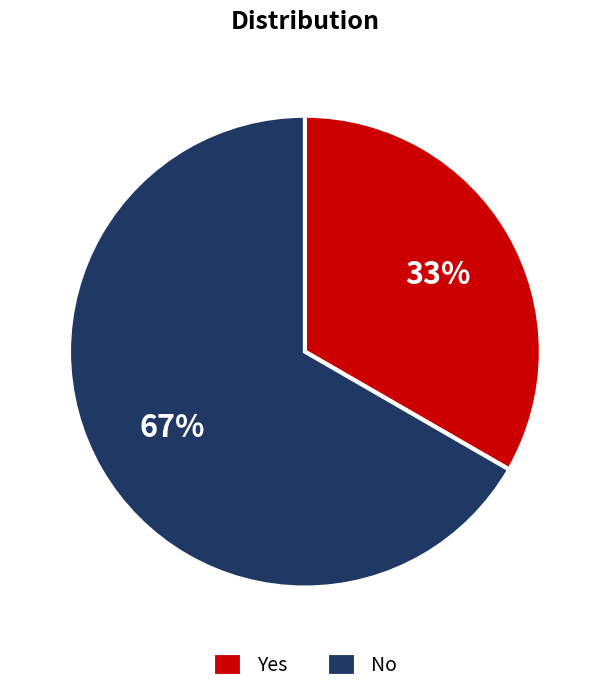

True or false: No accounts for 76% of the total.

False